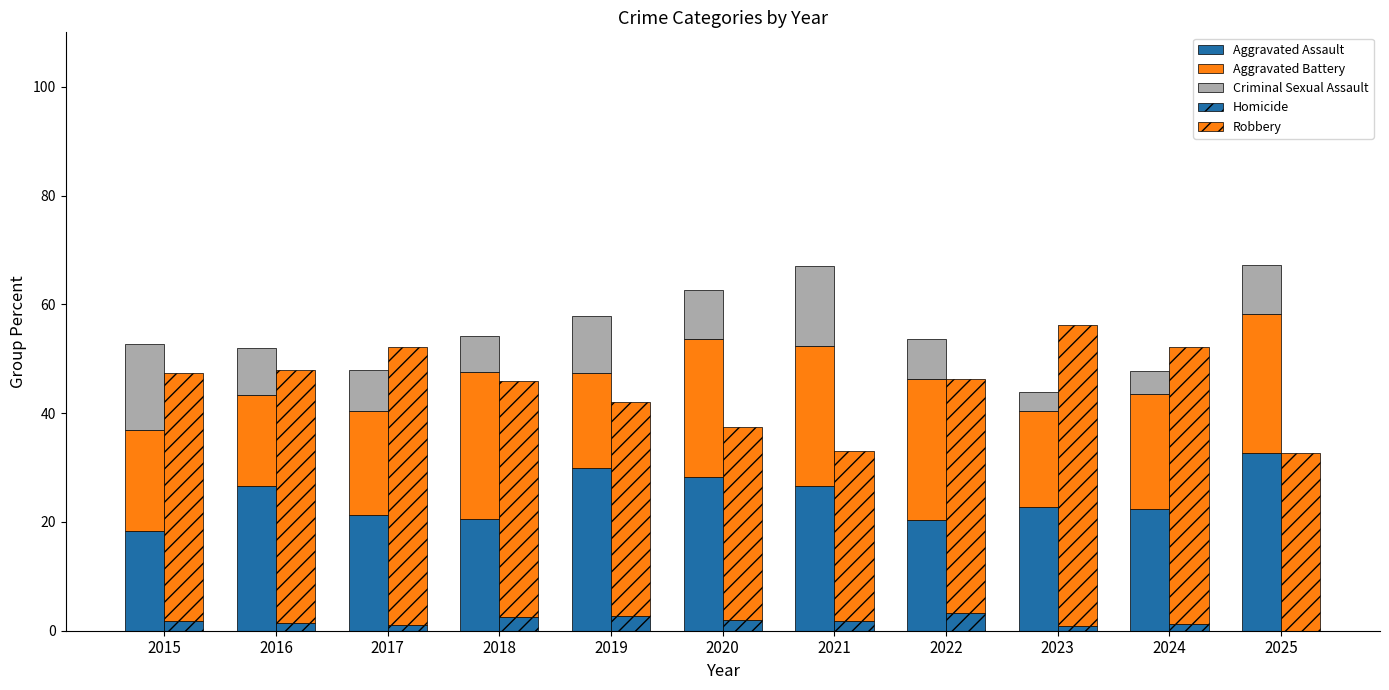

At which category is the sum across all series the highest?

2021